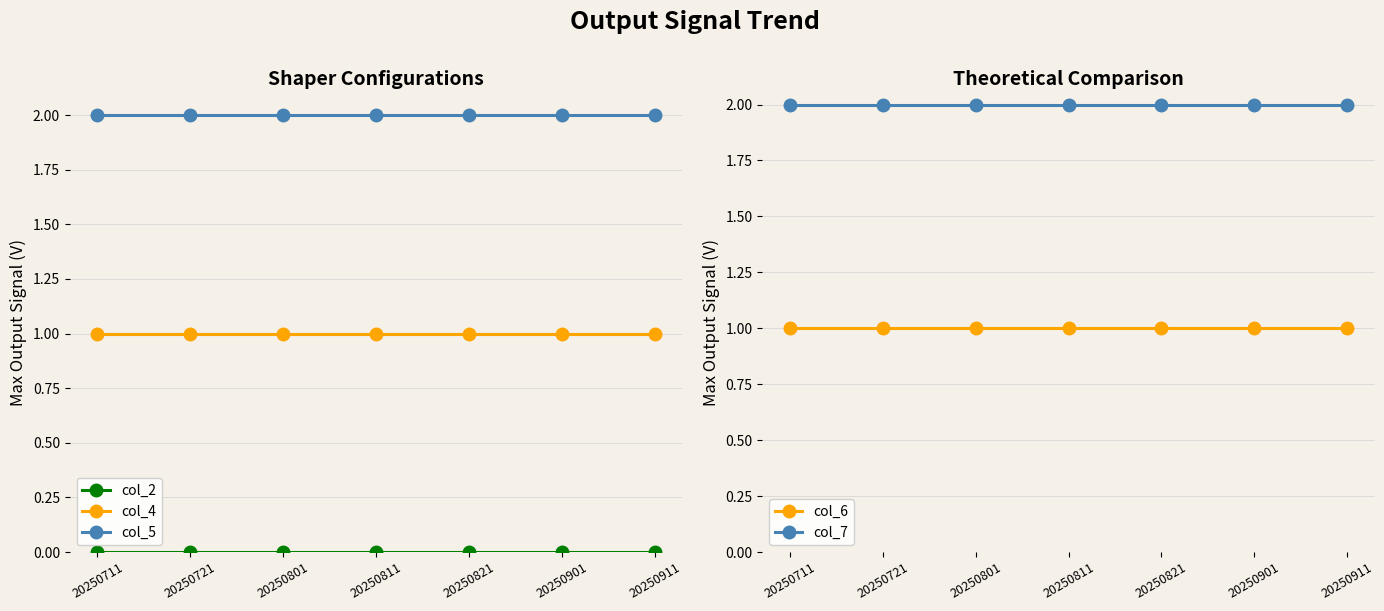

Does the chart display data point markers on the line(s)?

Yes